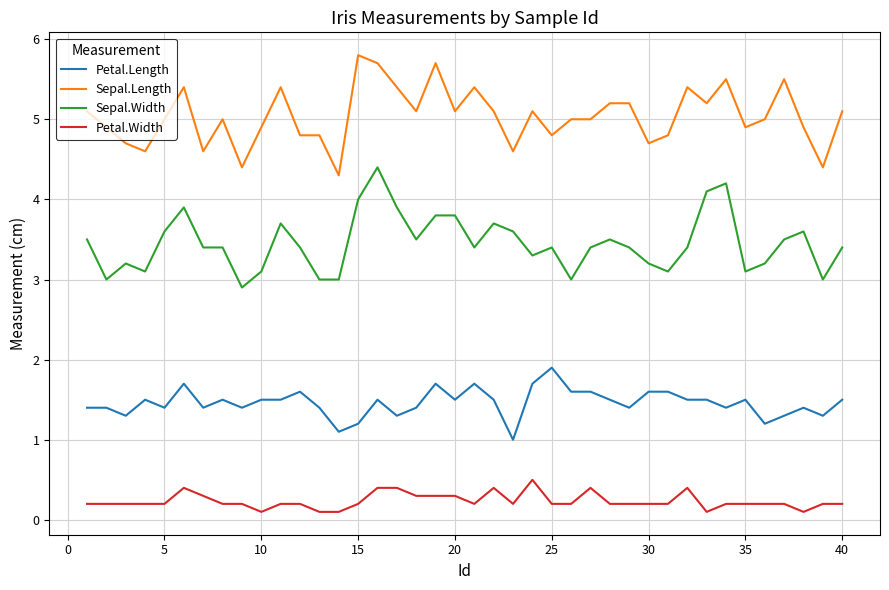

What is the difference between the second highest and second lowest values in the Sepal.Length series?

1.3